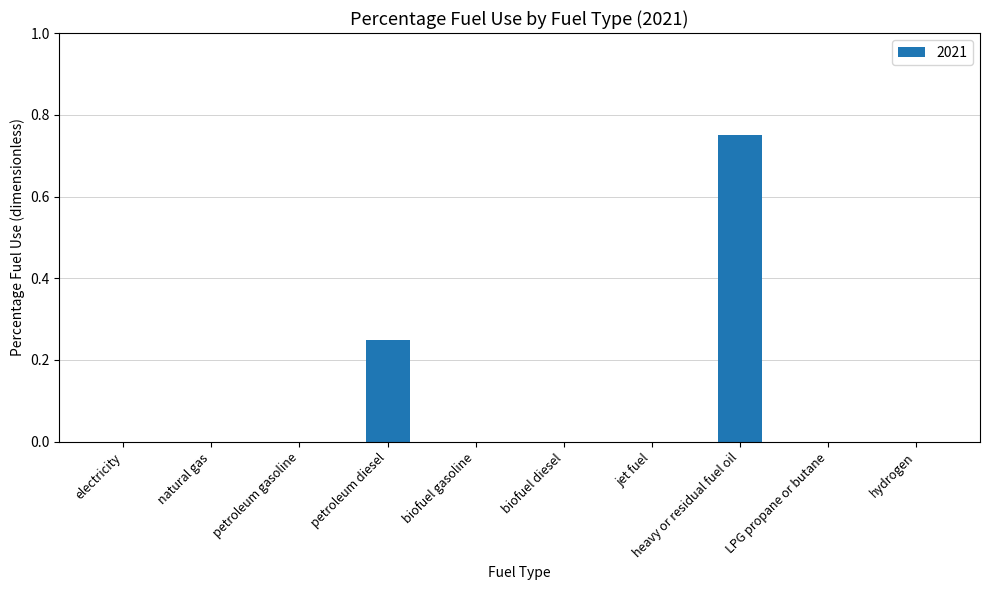

At which category does the chart reach its peak across all series?

heavy or residual fuel oil